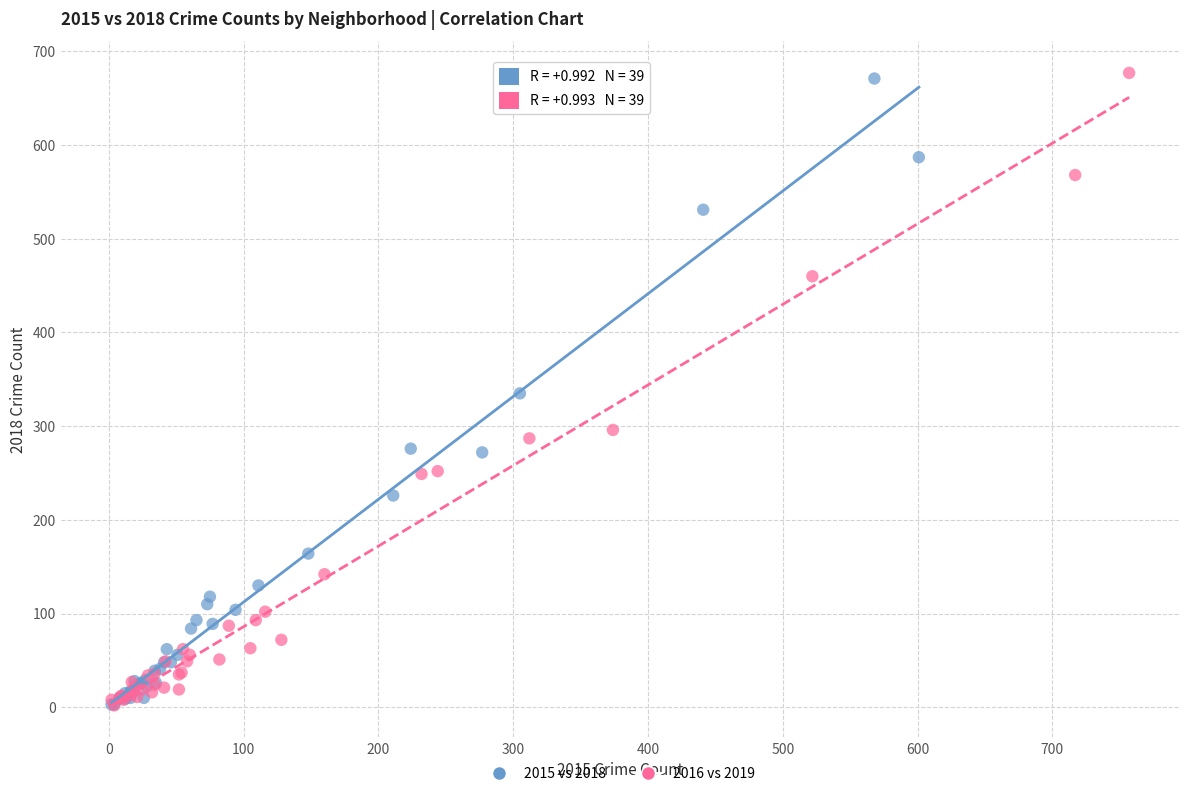

Which series has the largest Y range (max minus min)?

2016 vs 2019